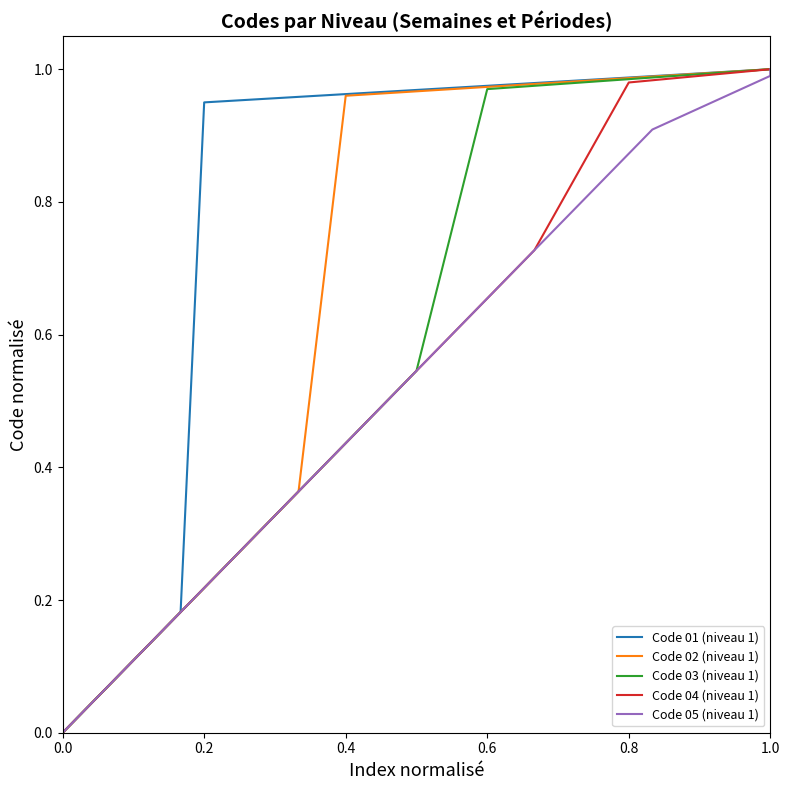

Is this an area chart (filled region under the line)?

No